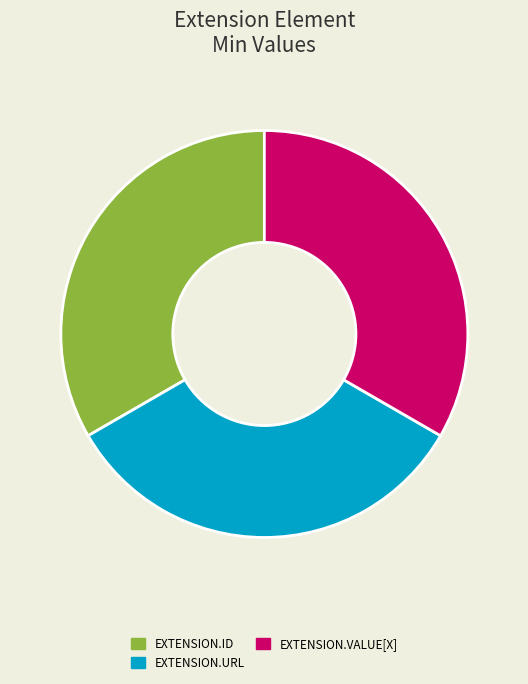

Is there a majority slice in this chart?

No